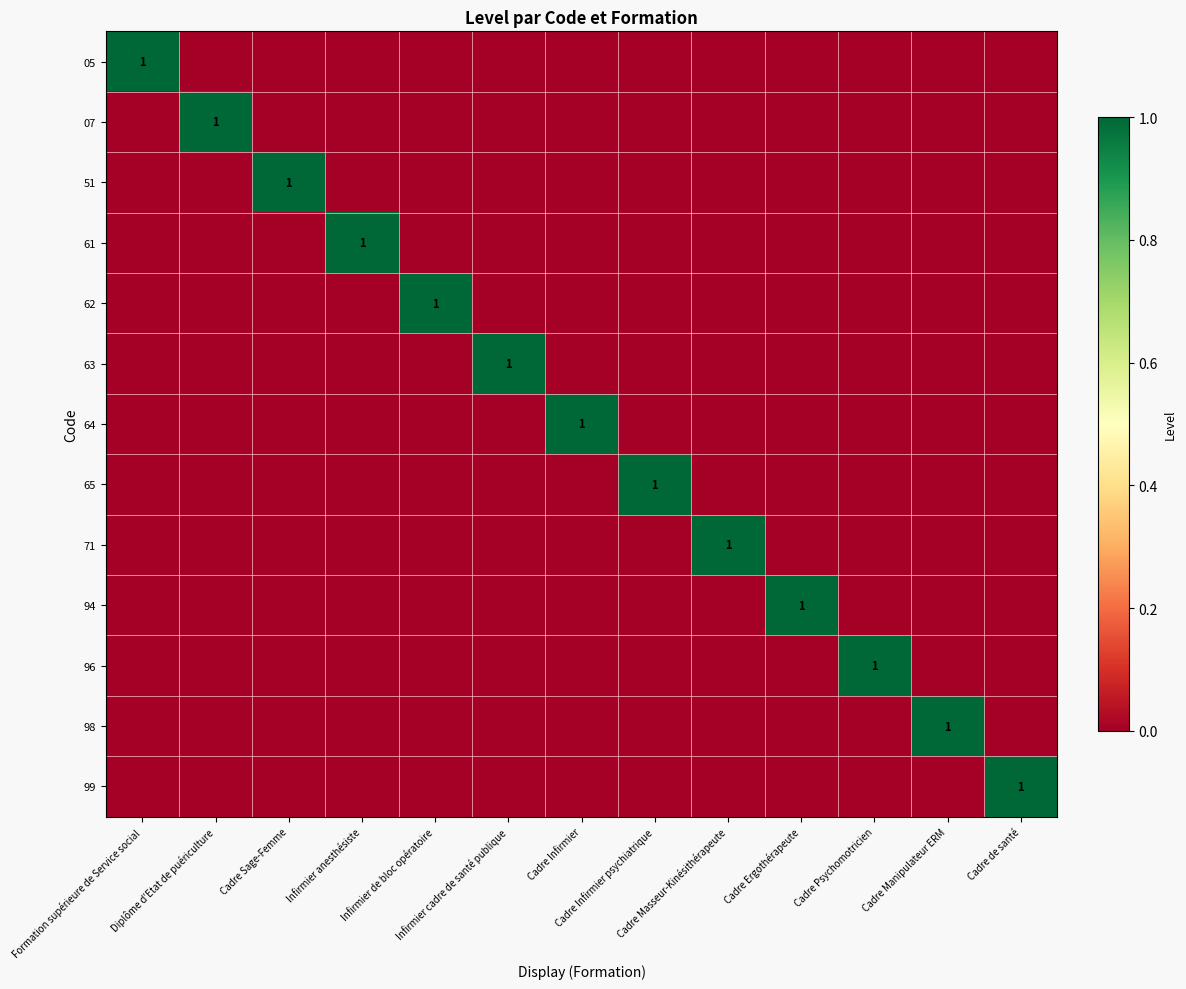

How many series are shown in this chart?

13